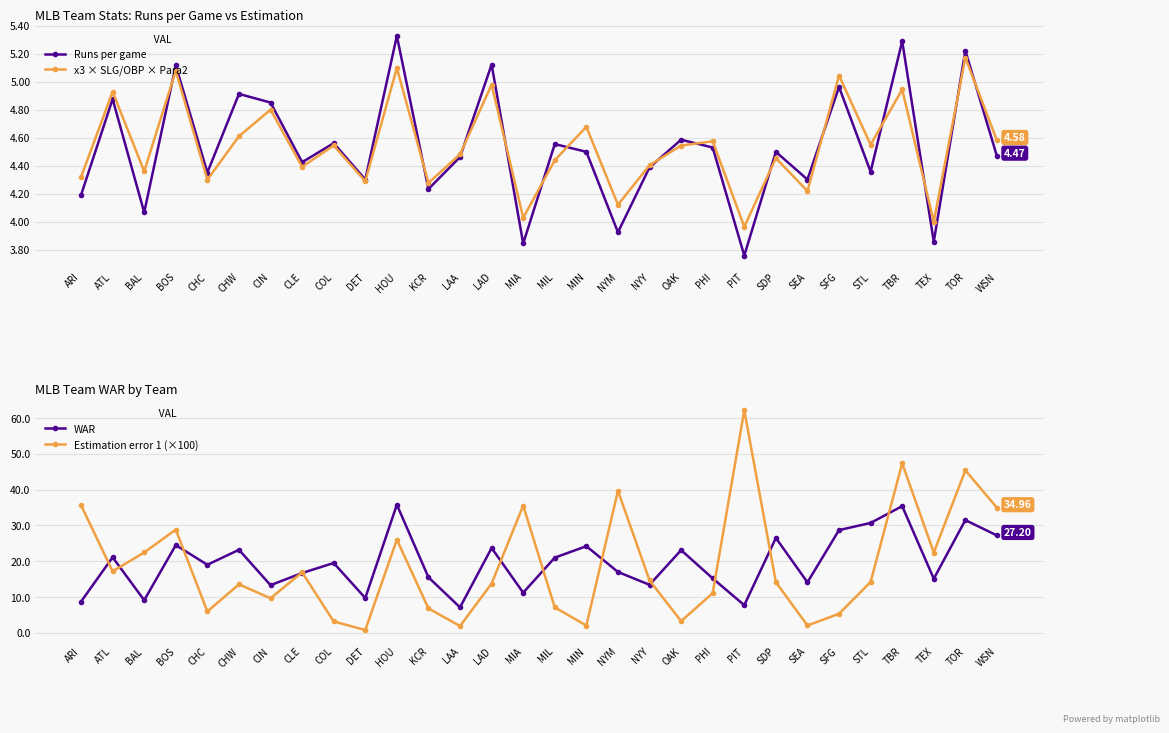

At which label is x3 × SLG/OBP × Para2 closest to 4?

TEX